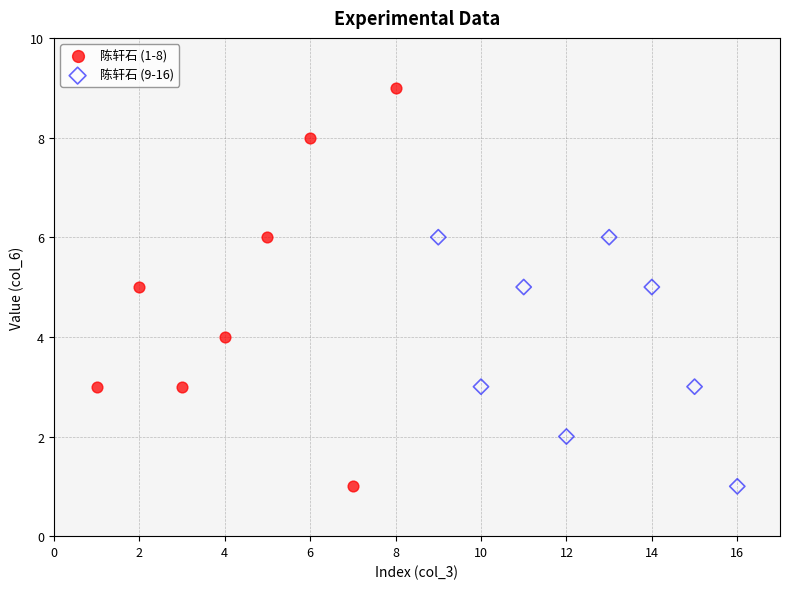

What are all the series names shown in the legend?

陈轩石 (1-8), 陈轩石 (9-16)